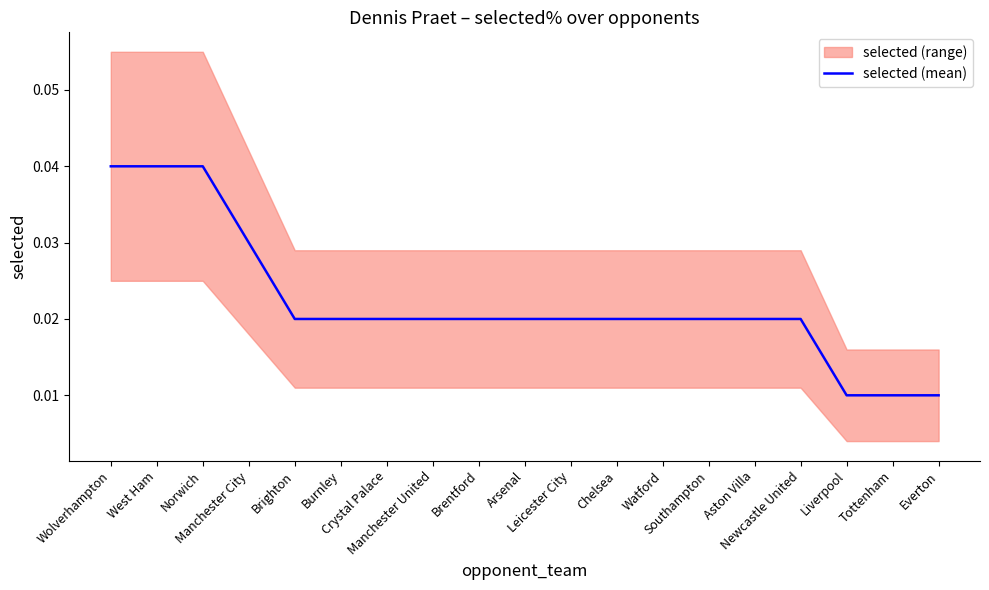

Which category has the lowest value across all series?

Liverpool